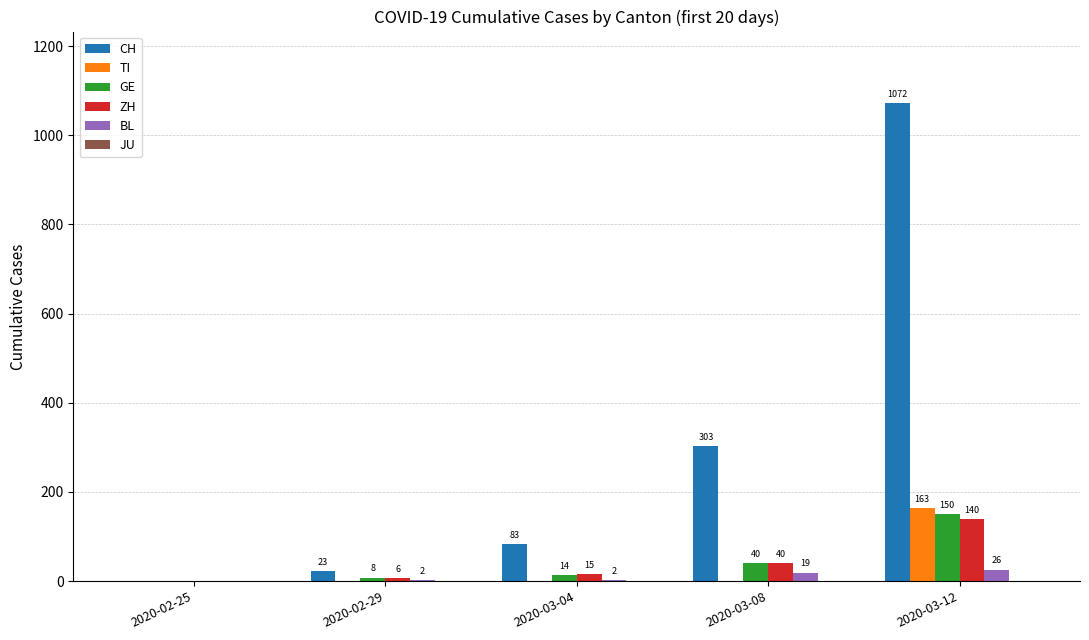

What is the greatest value displayed?

1072